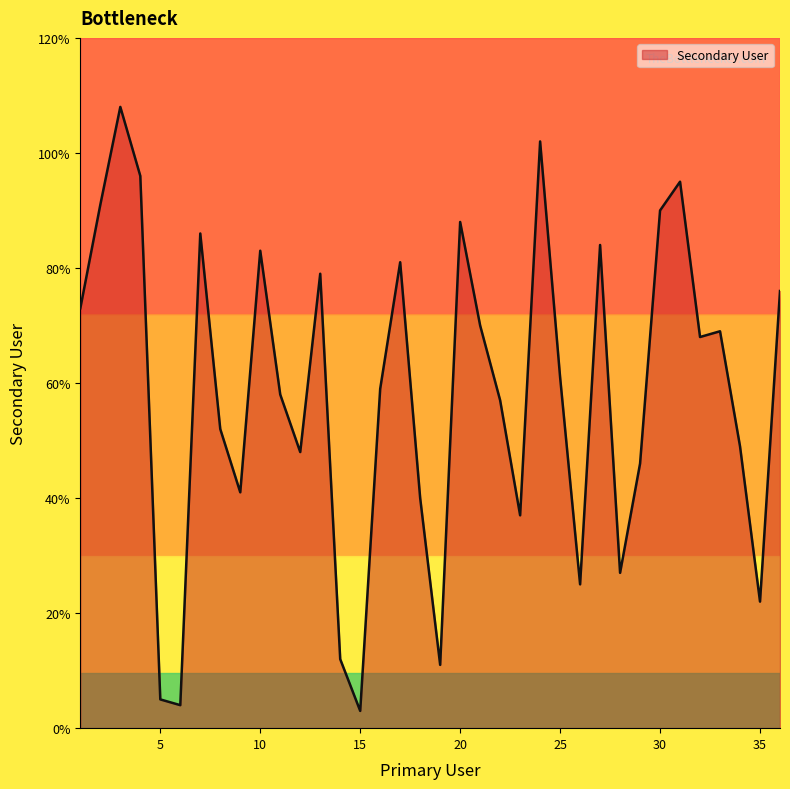

Reading right to left, list all the values displayed in this chart.

76	22	49	69	68	95	90	46	27	84	25	61	102	37	57	70	88	11	40	81	59	3	12	79	48	58	83	41	52	86	4	5	96	108	91	73